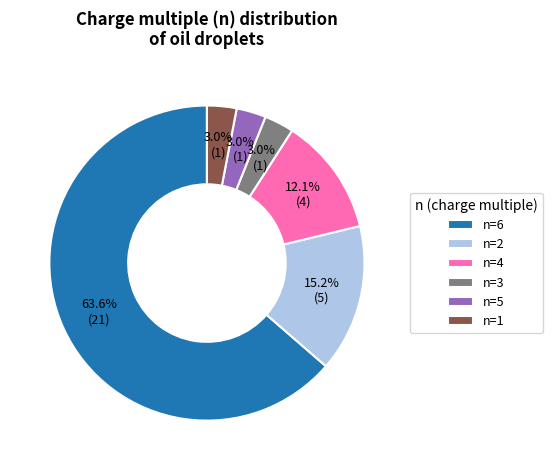

Between n=5 and n=4, which is larger?

n=4